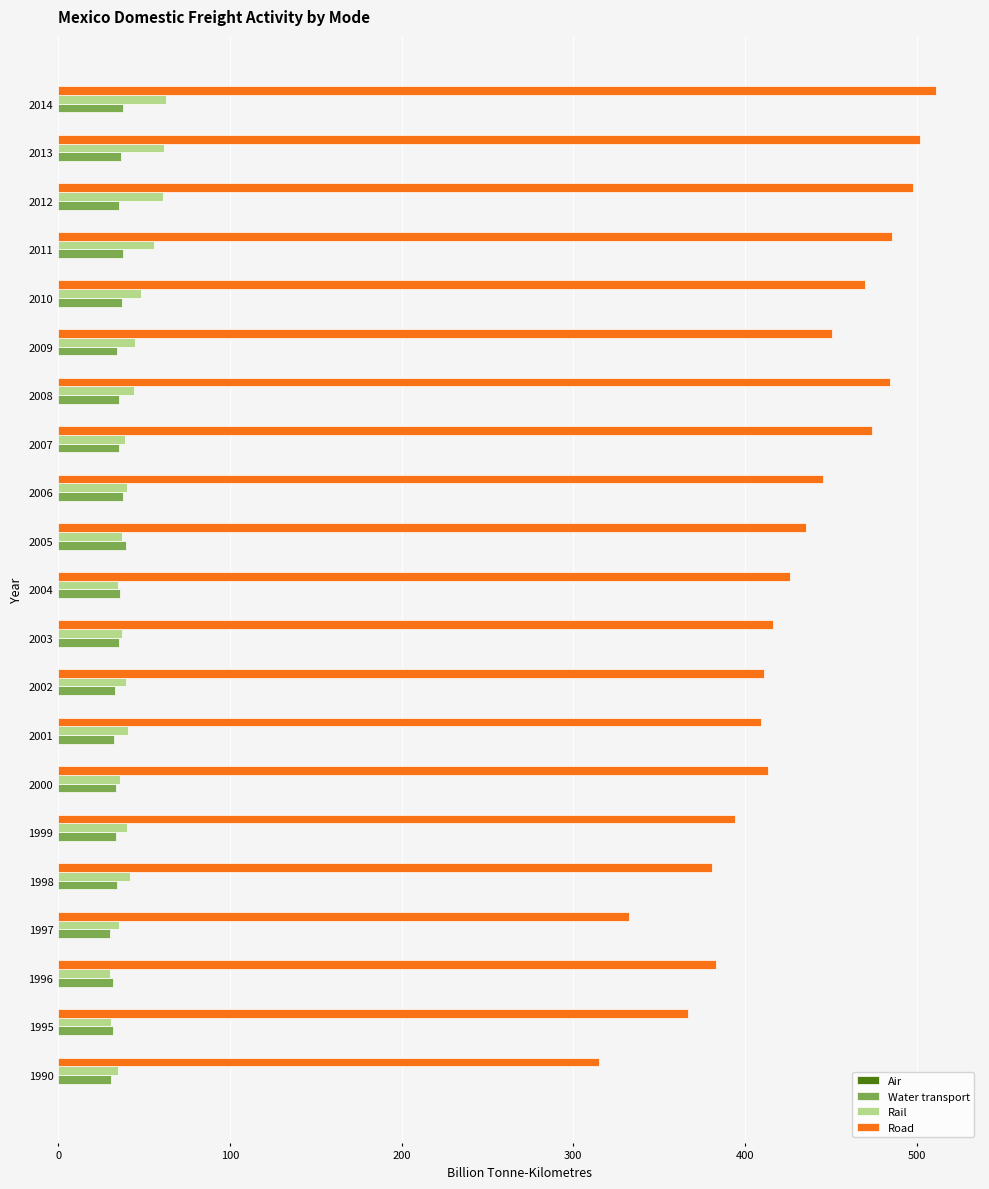

What is the sum of all Rail values?

894.4